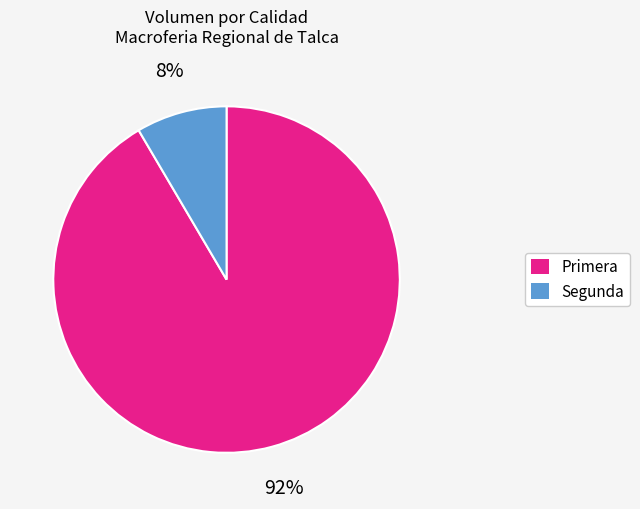

Is it true that Segunda is 15% of the pie?

False